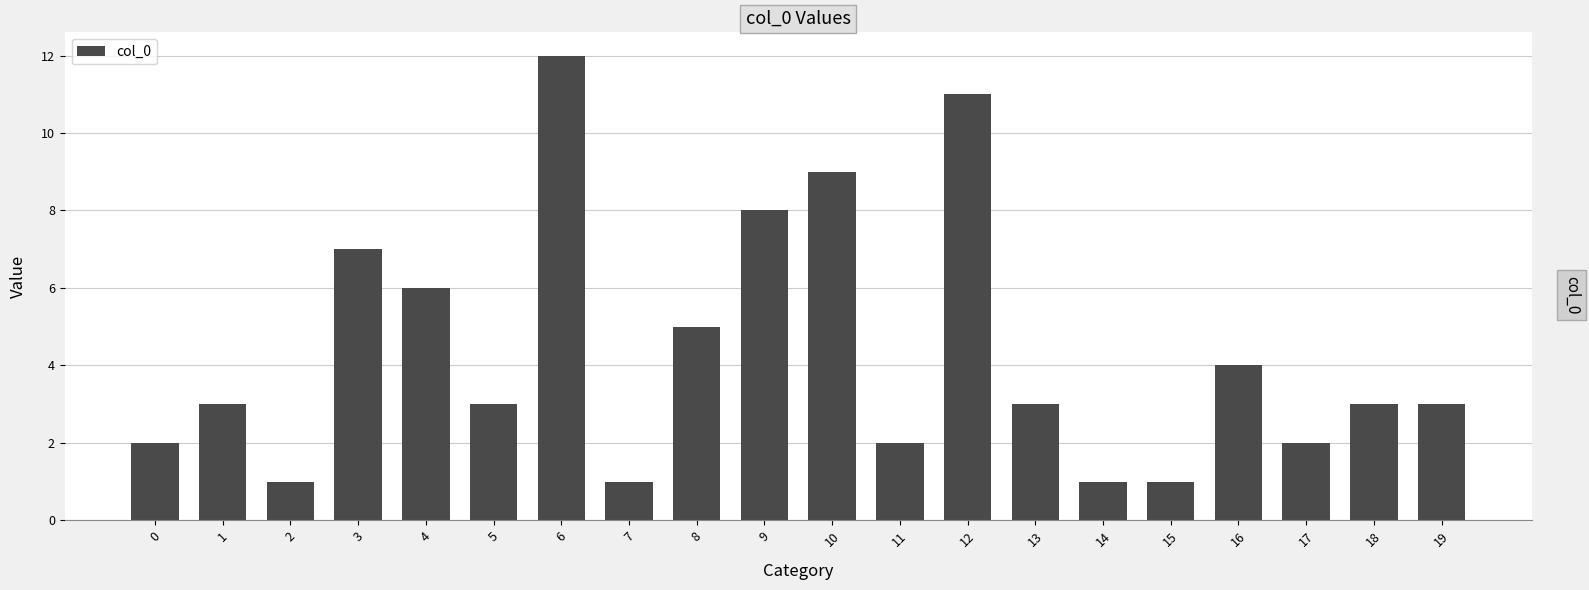

How many bars are there in total?

20